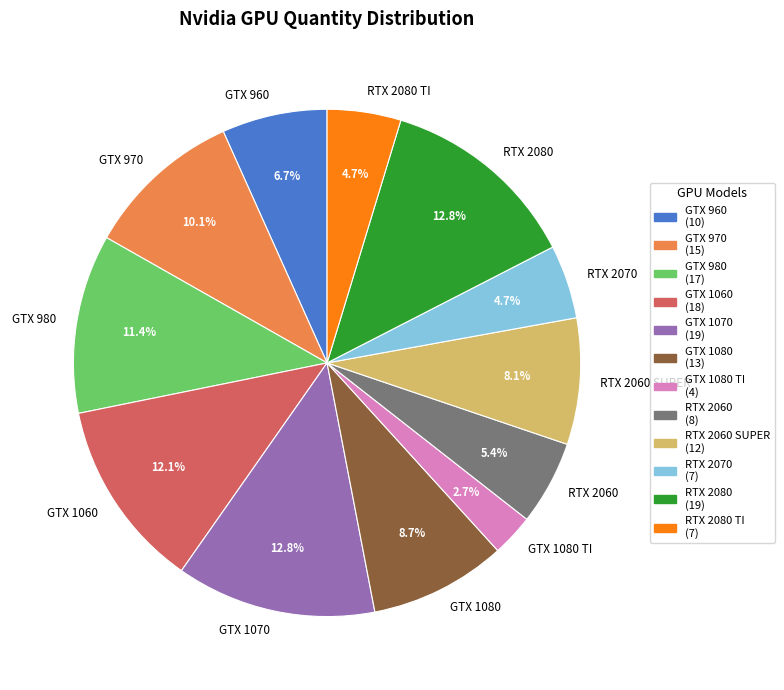

What is the smallest slice in the pie chart?

GTX 1080 TI (4)